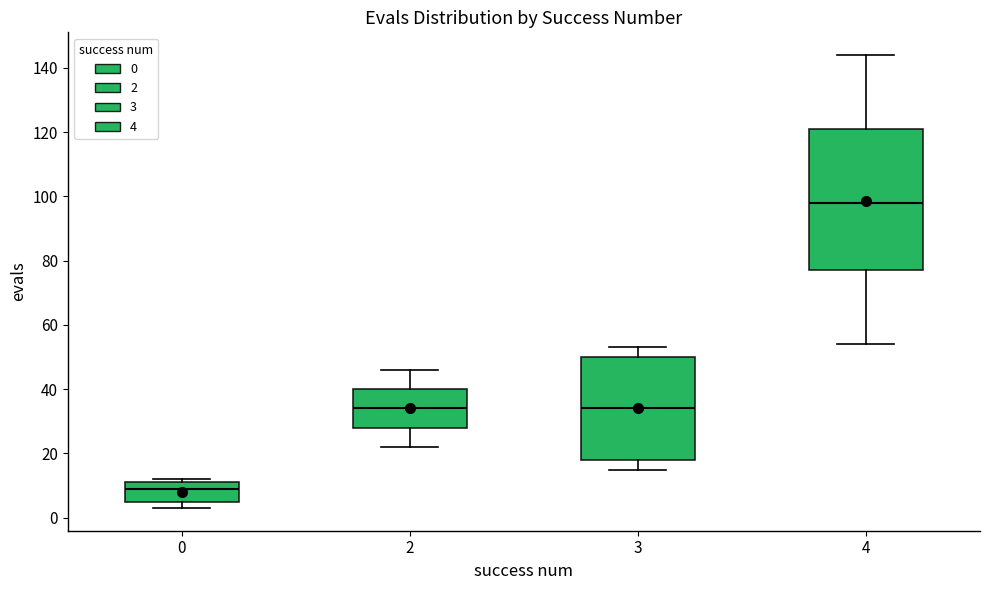

Reading left to right, transcribe this box plot: for each box, give where its median line is, the range the box spans, and where its two whiskers end, as read against the y-axis. The values are not printed on the chart, so give them approximately, as read against the axis.

0: median 10, box 6 to 12, whiskers 4 to 12 (just above the box's upper edge)
2: median 34, box 28 to 40, whiskers 22 to 46
3: median 34, box 18 to 50, whiskers 16 to 54
4: median 98, box 78 to 122, whiskers 54 to 144